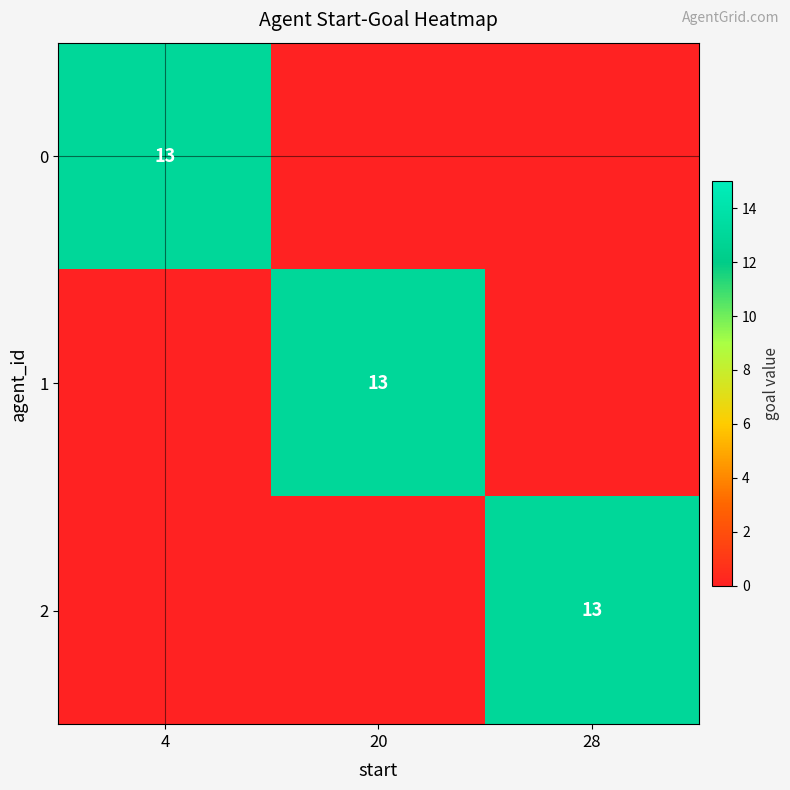

Is it true that 1 equals 13 at 20?

True